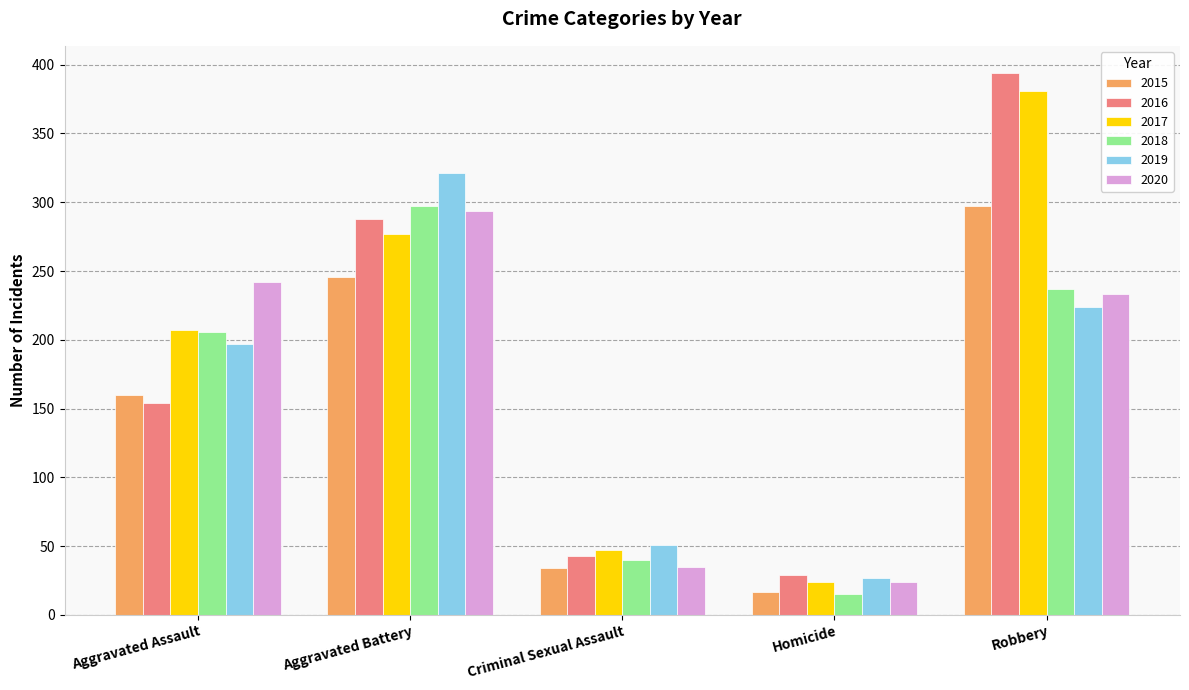

Rank the series at Robbery from lowest to highest value.

2019, 2020, 2018, 2015, 2017, 2016